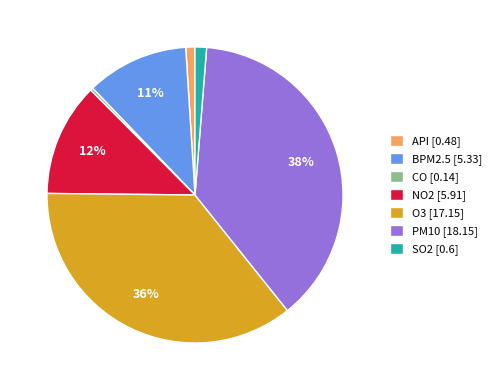

Count the number of slices in the pie.

7